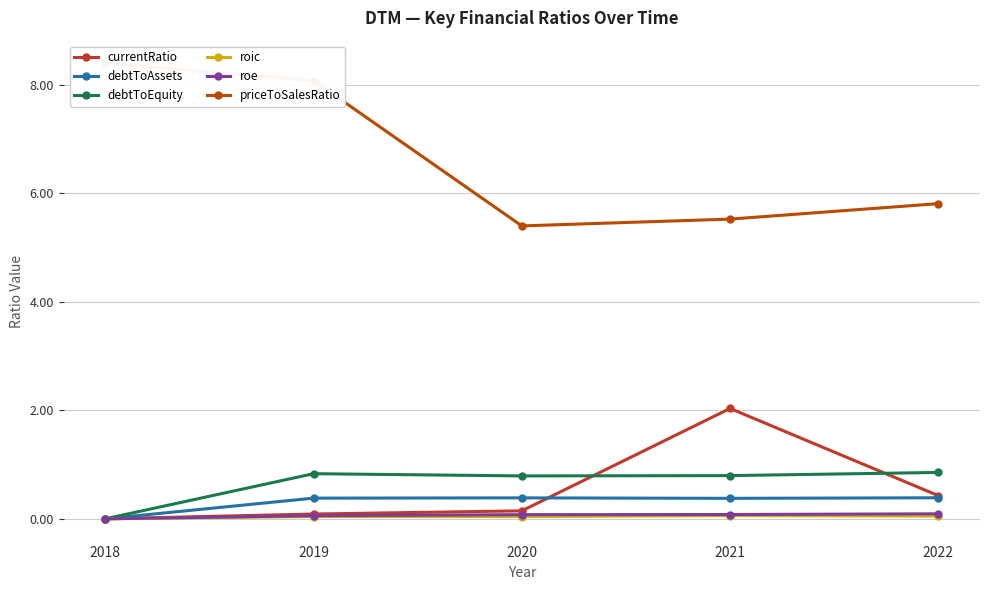

Which series has the largest total across all categories?

priceToSalesRatio